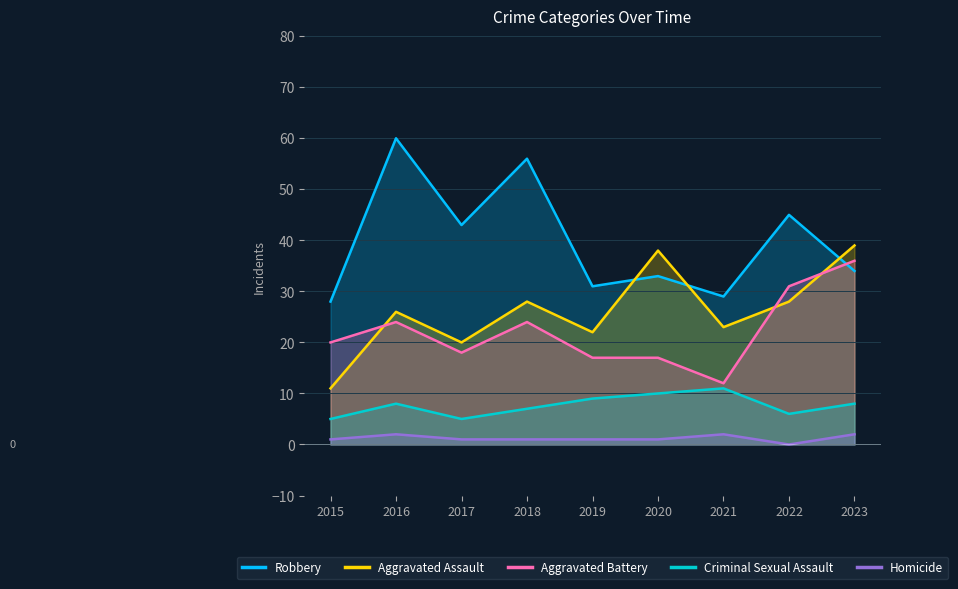

The value of Aggravated Assault at 2017 is 29. True or false?

False